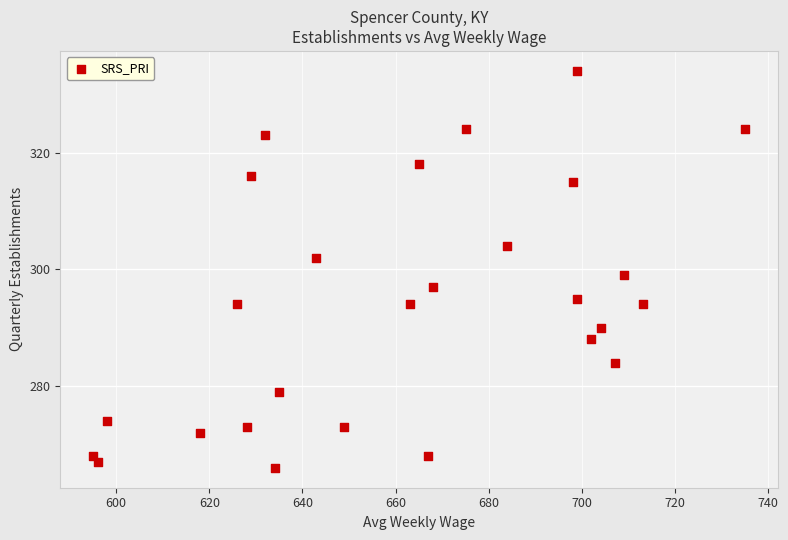

What Y value in the scatter plot is closest to 300?

299